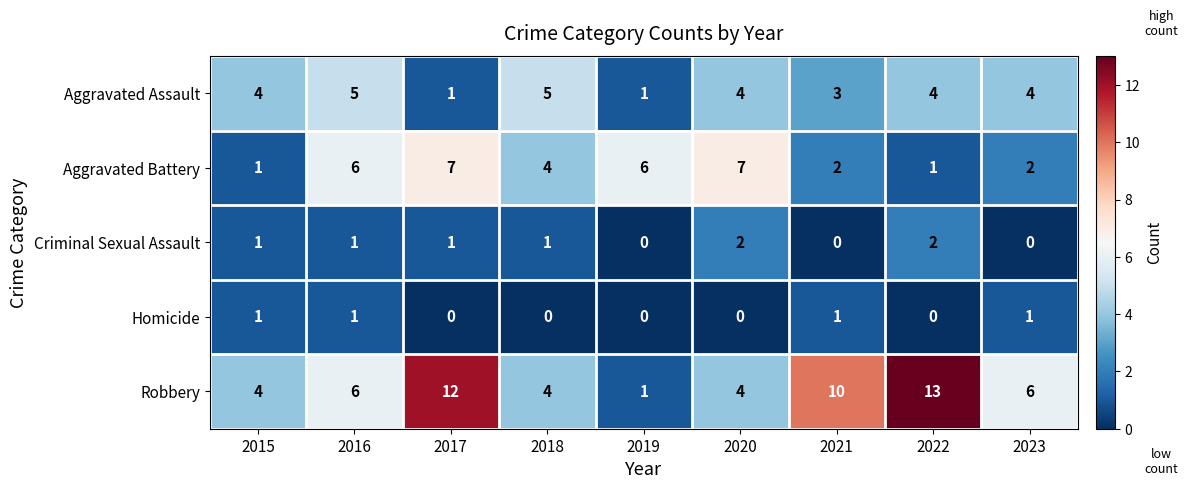

Which series has the largest total across all categories?

Robbery